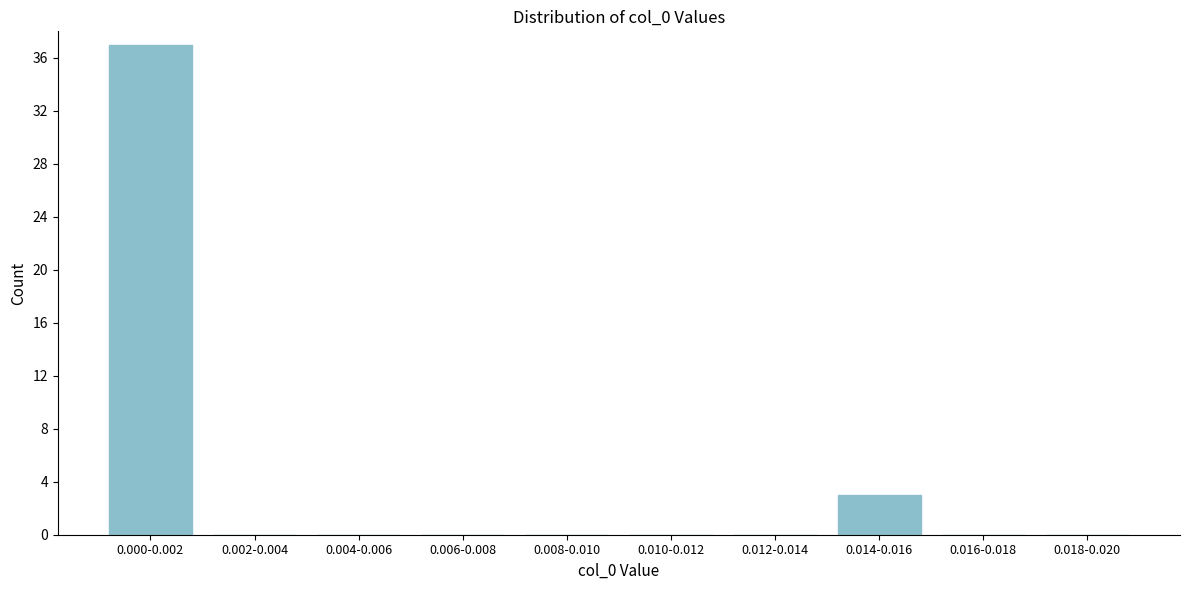

Reading right to left, transcribe all the data shown in this chart.

0.018-0.020=0	0.016-0.018=0	0.014-0.016=3	0.012-0.014=0	0.010-0.012=0	0.008-0.010=0	0.006-0.008=0	0.004-0.006=0	0.002-0.004=0	0.000-0.002=37